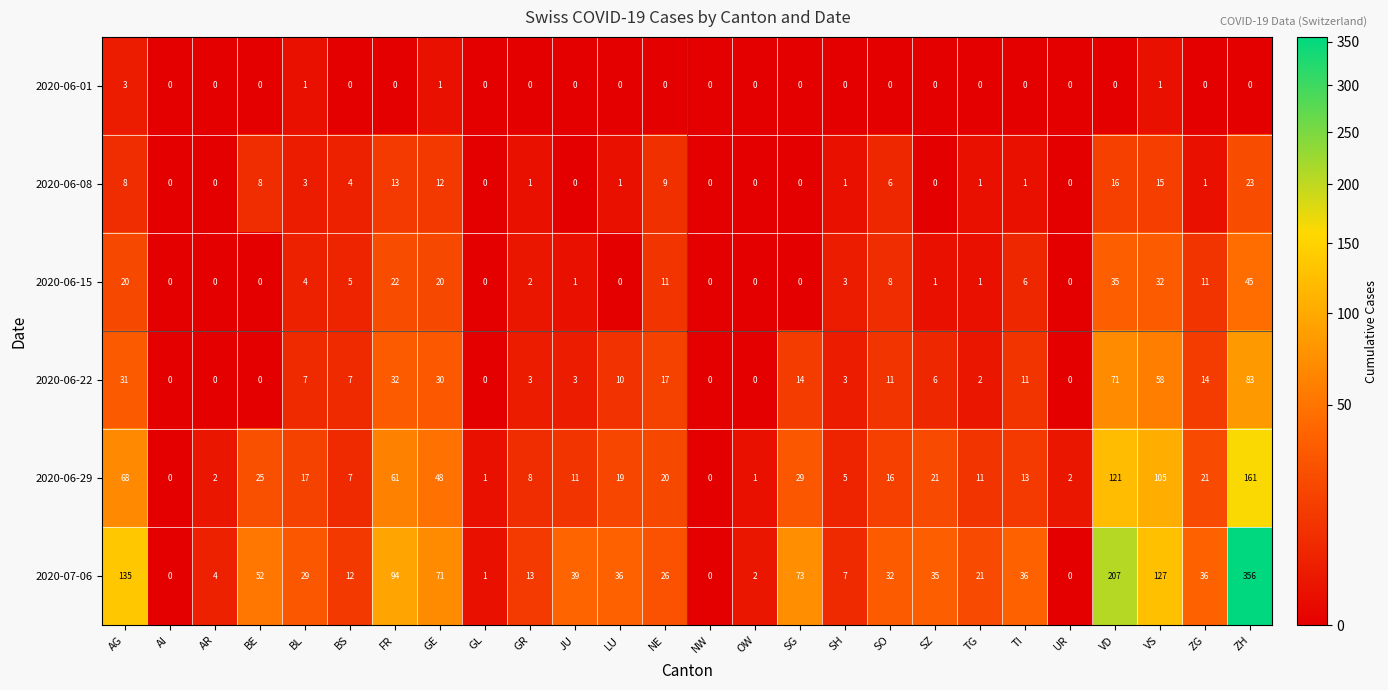

Between AG and TG, which series saw the biggest shift?

2020-07-06